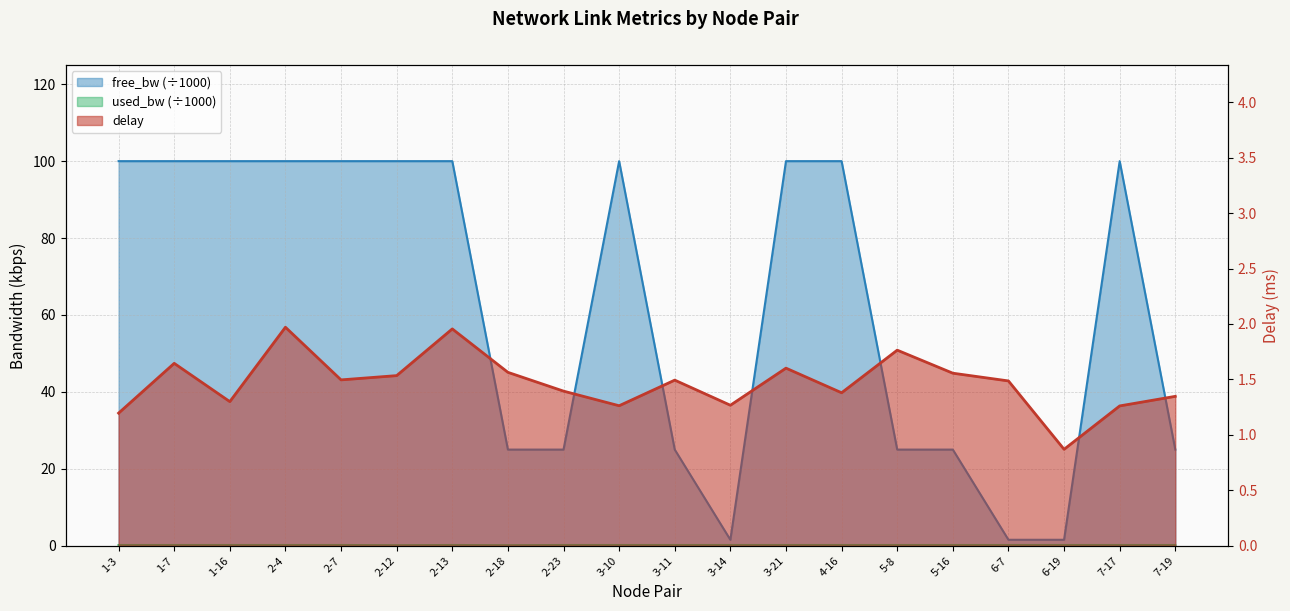

At which category is the sum across all series the highest?

2-4